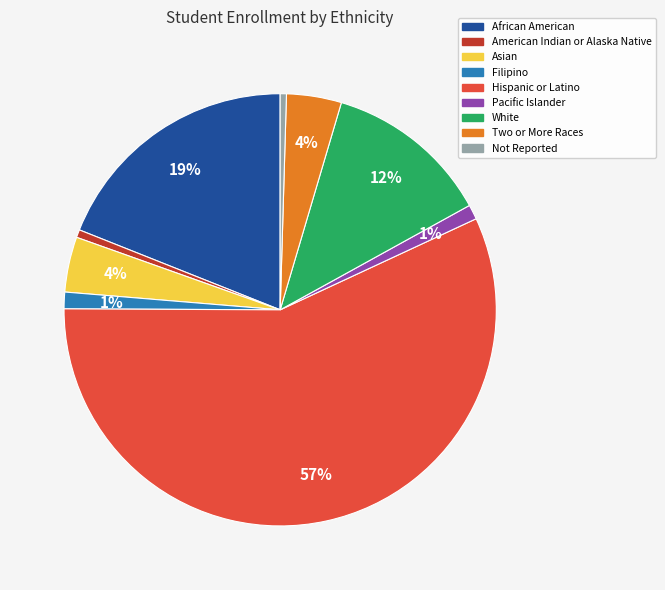

What is the largest slice in the pie chart?

Hispanic or Latino